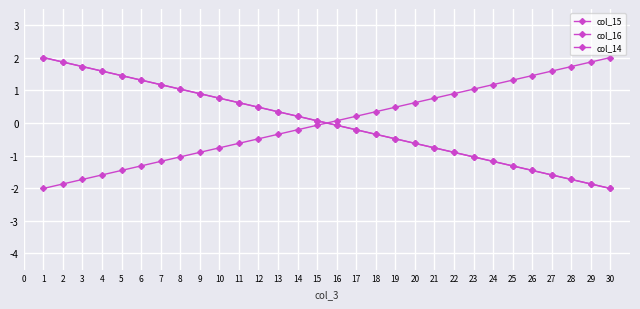

True or false: col_15 and col_16 cross at least once.

True